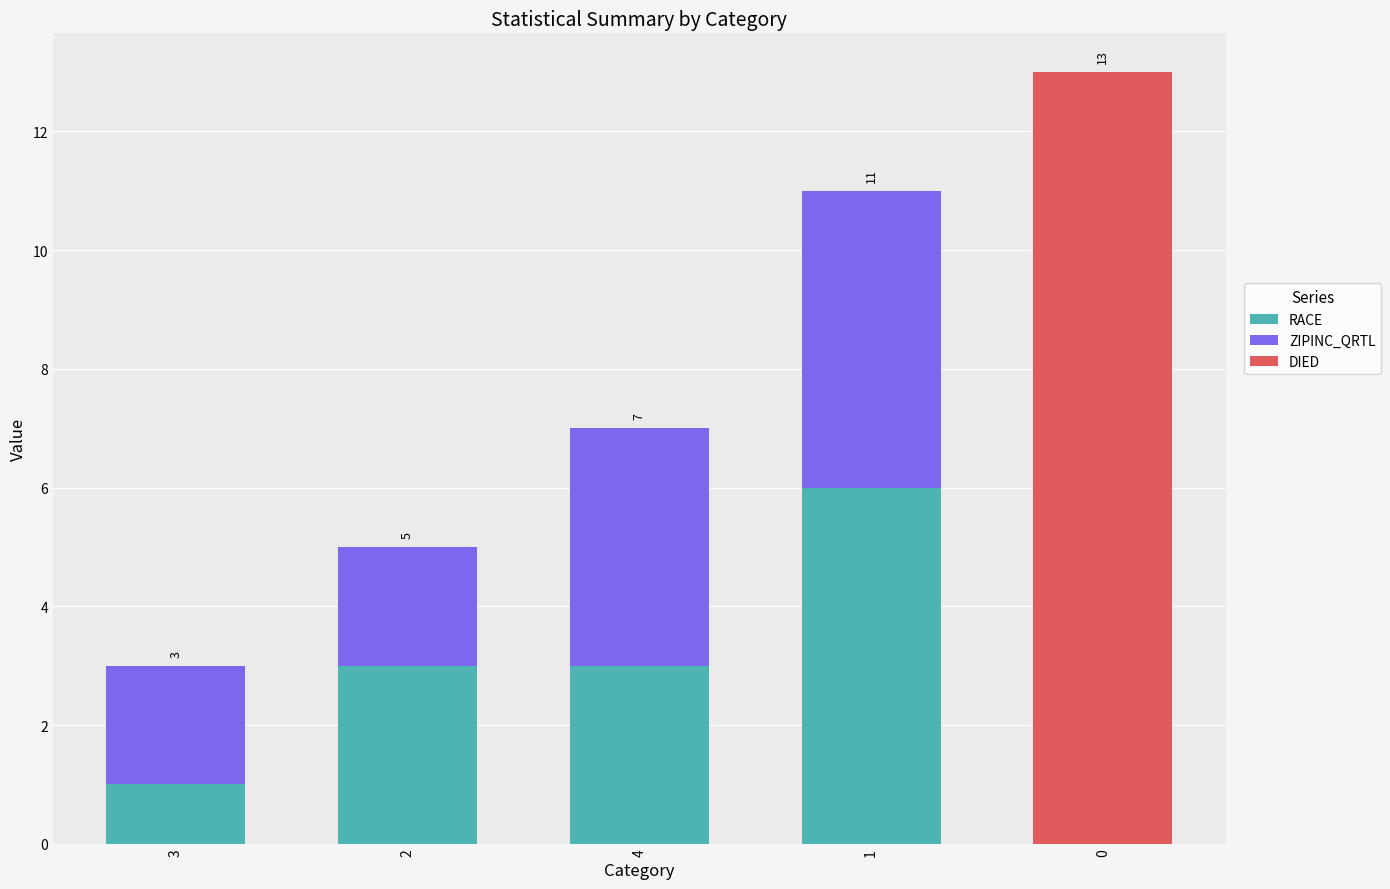

The value of RACE at 0 is 3. True or false?

False